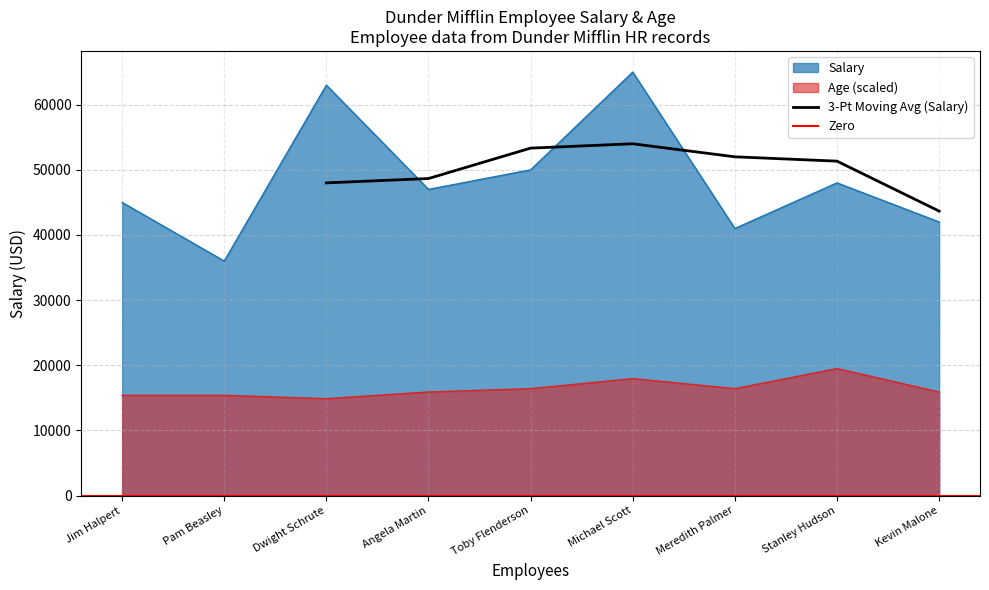

Where does the Salary series first go above 47000?

Dwight Schrute